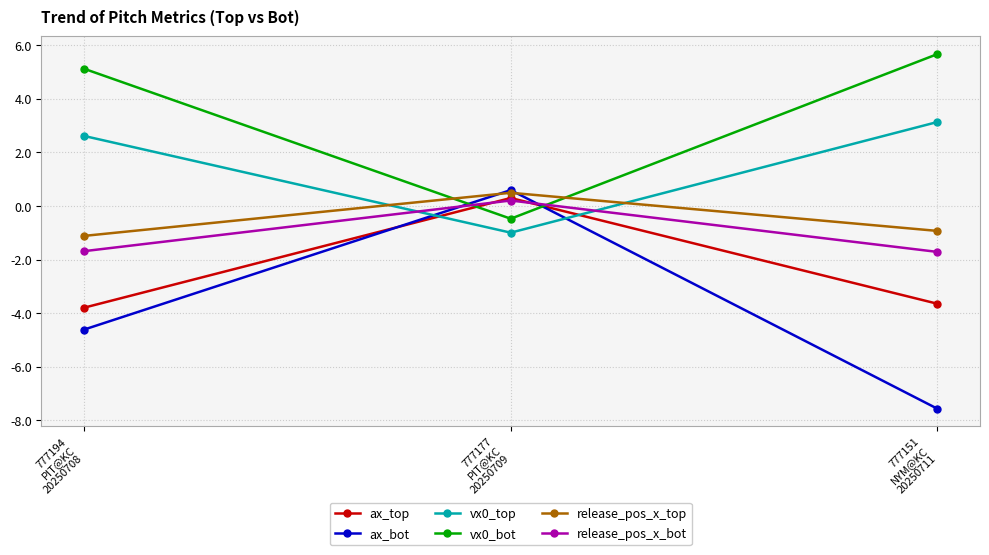

What is the highest value of the vx0_top series?

3.1